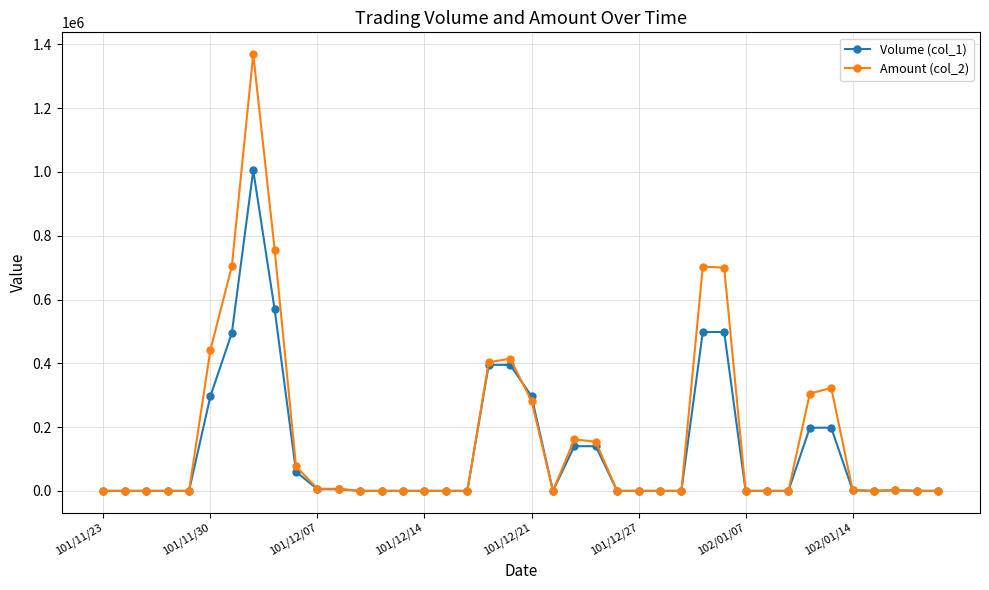

What is the maximum value shown in the chart?

1369290